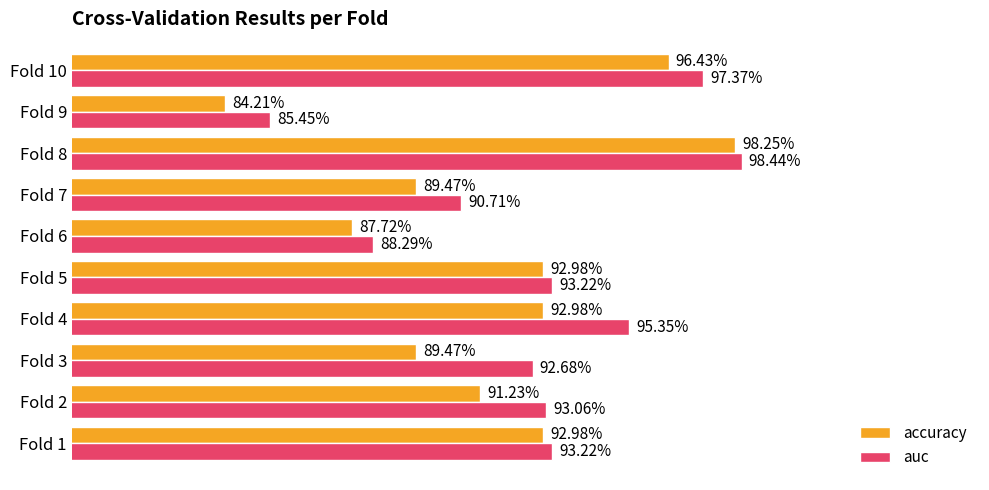

What are all the series names shown in the legend?

accuracy, auc